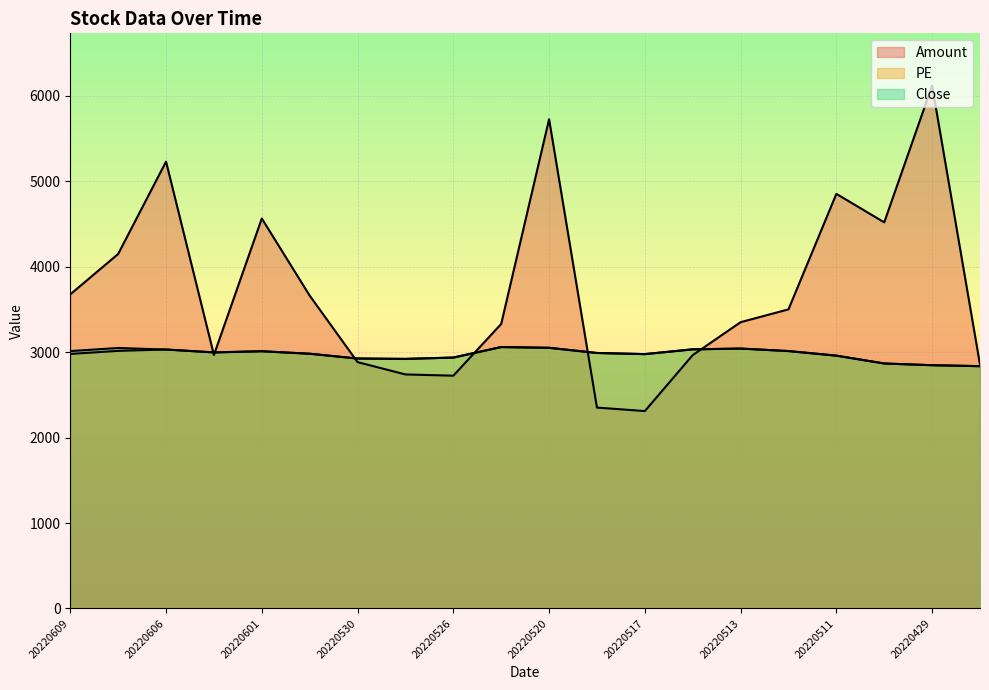

In Amount, how many points are higher than both neighbors (excluding endpoints)?

5